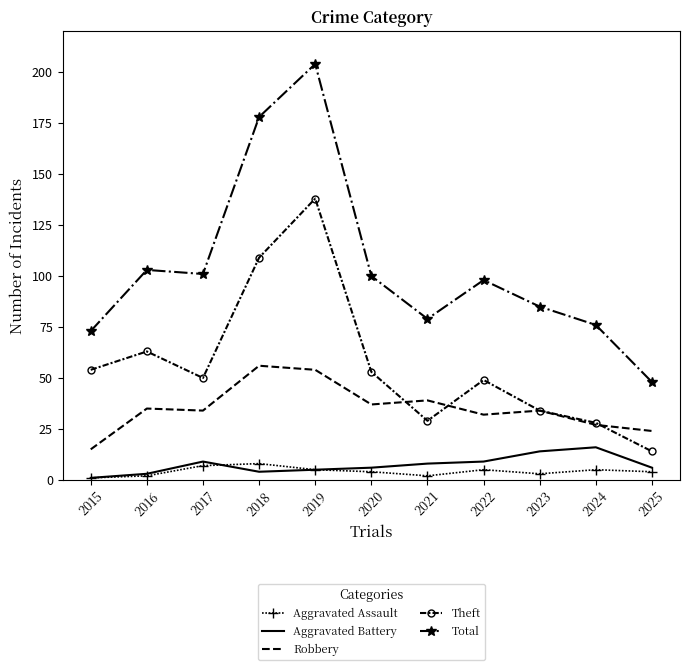

Which series has the widest spread of values?

Total